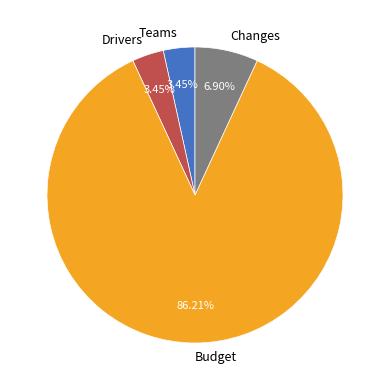

Does Budget represent more than half of the total?

Yes